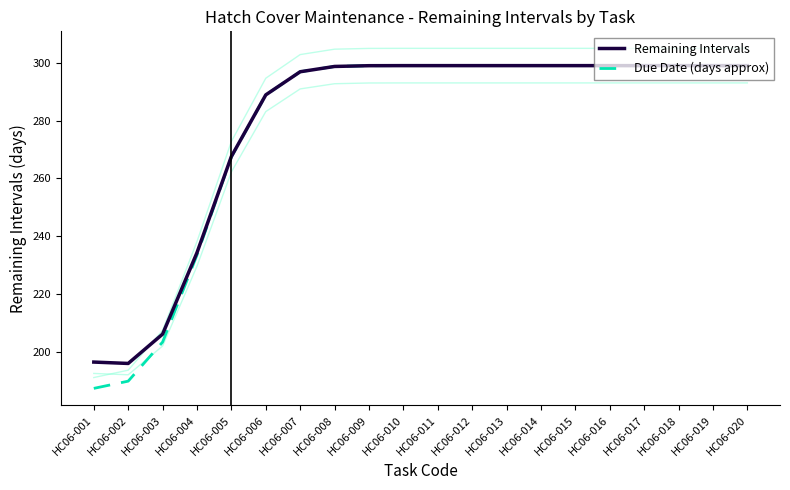

Does the chart have visible grid lines?

No